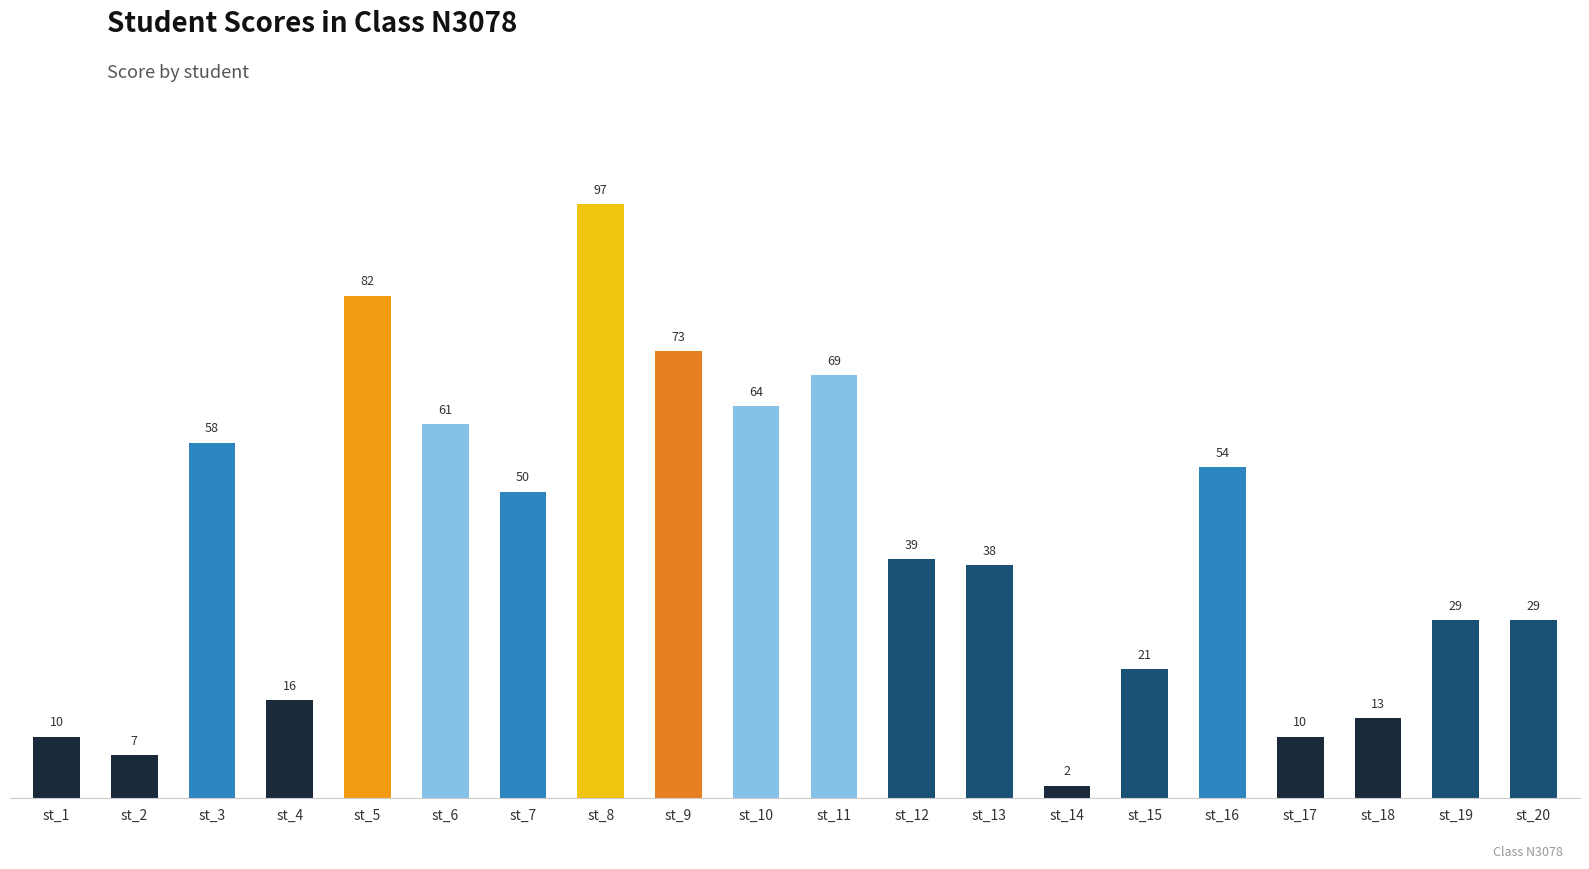

What is the difference between the maximum and minimum values?

95